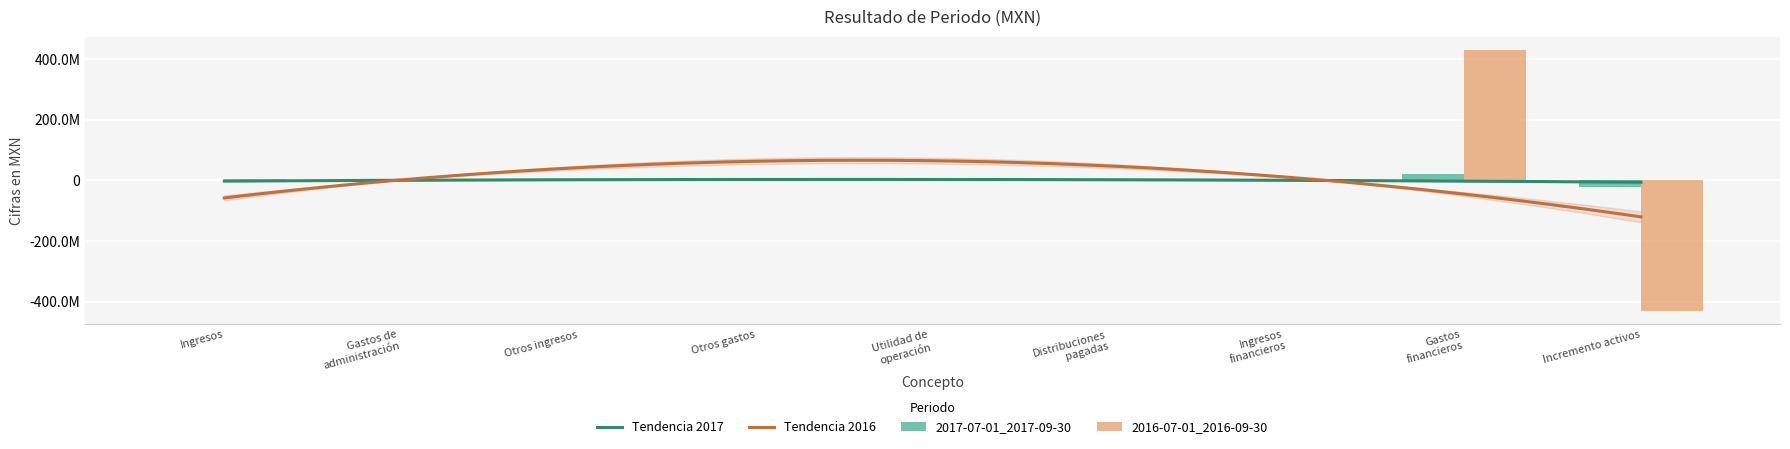

At Incremento activos, list the series in order from smallest to largest.

2016-07-01_2016-09-30, 2017-07-01_2017-09-30